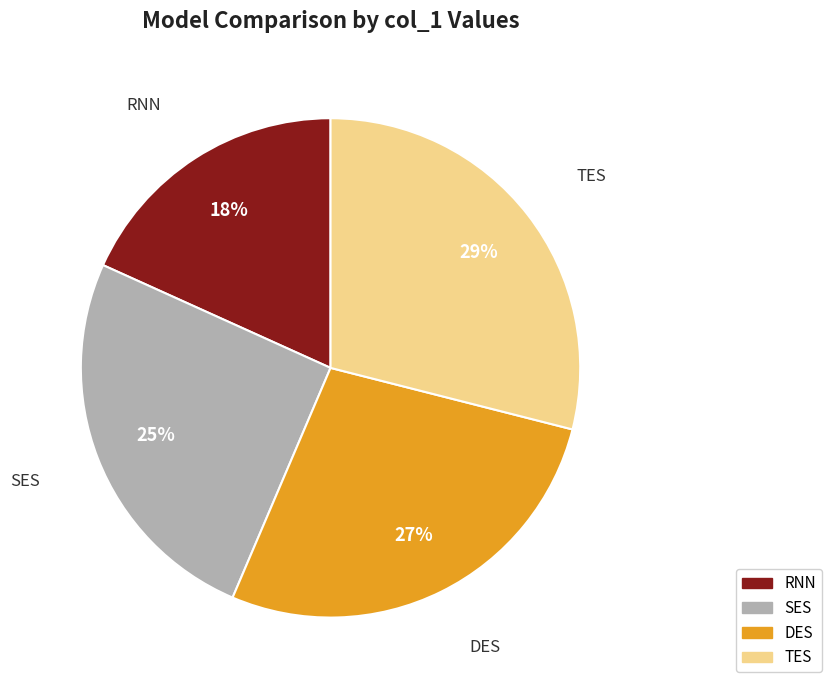

To the nearest percent, what is the difference between the TES and RNN slice percentages?

11%